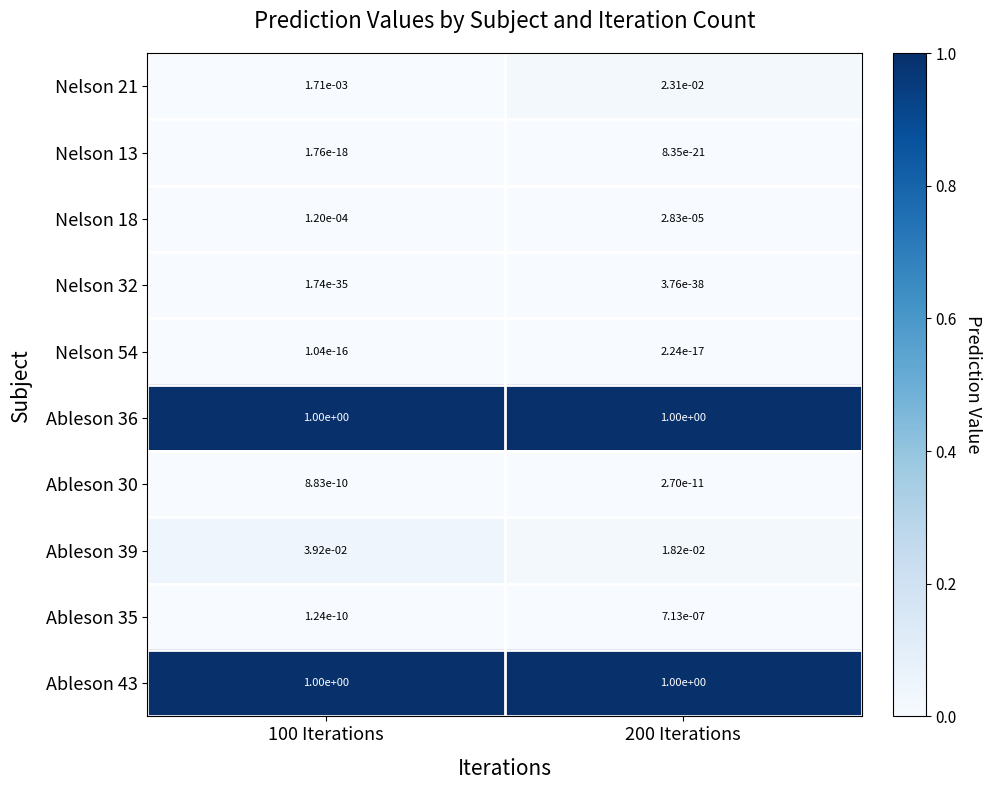

Which series changed the most between 100 Iterations and 200 Iterations?

Nelson 21